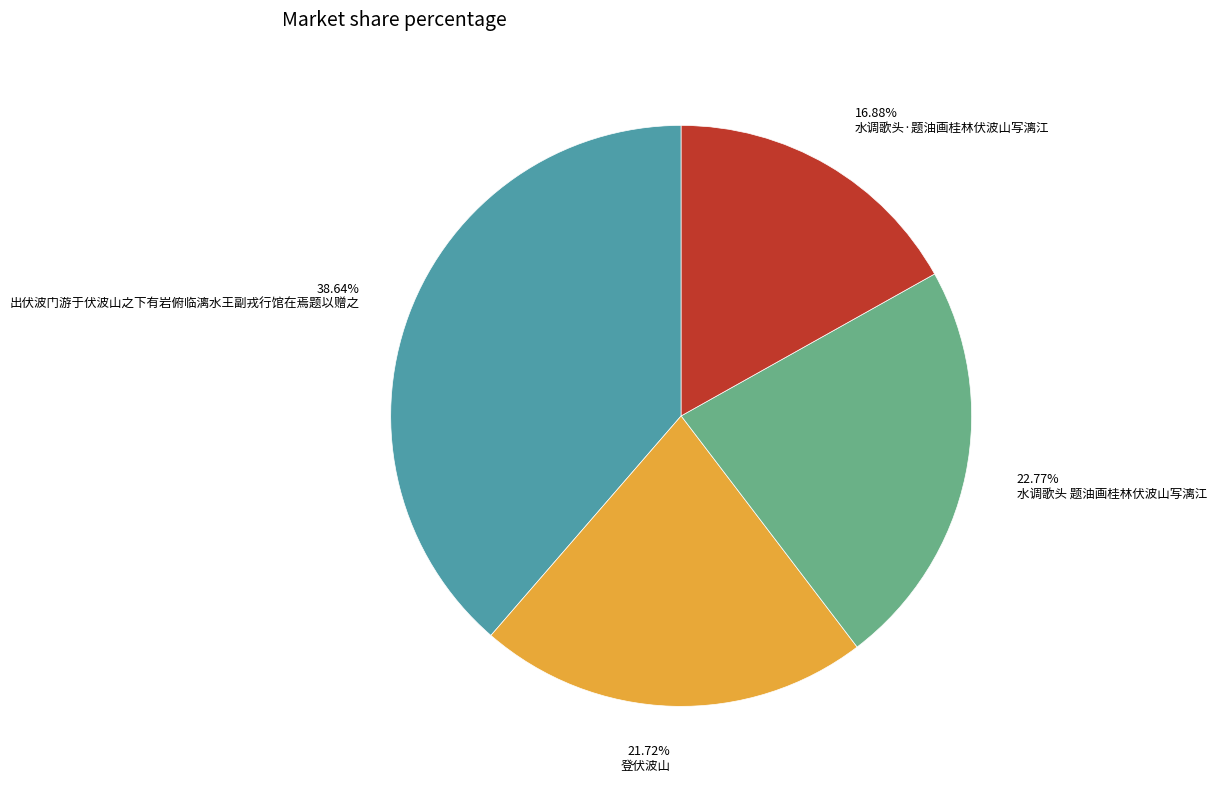

The 登伏波山 slice represents 22% of the pie. True or false?

True